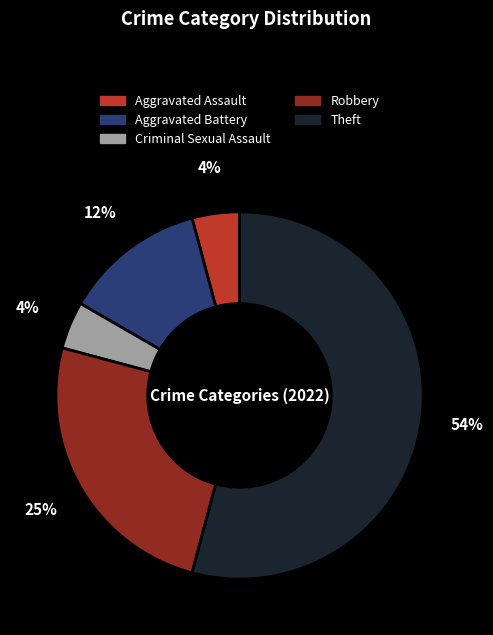

Between Robbery and Aggravated Battery, which is larger?

Robbery